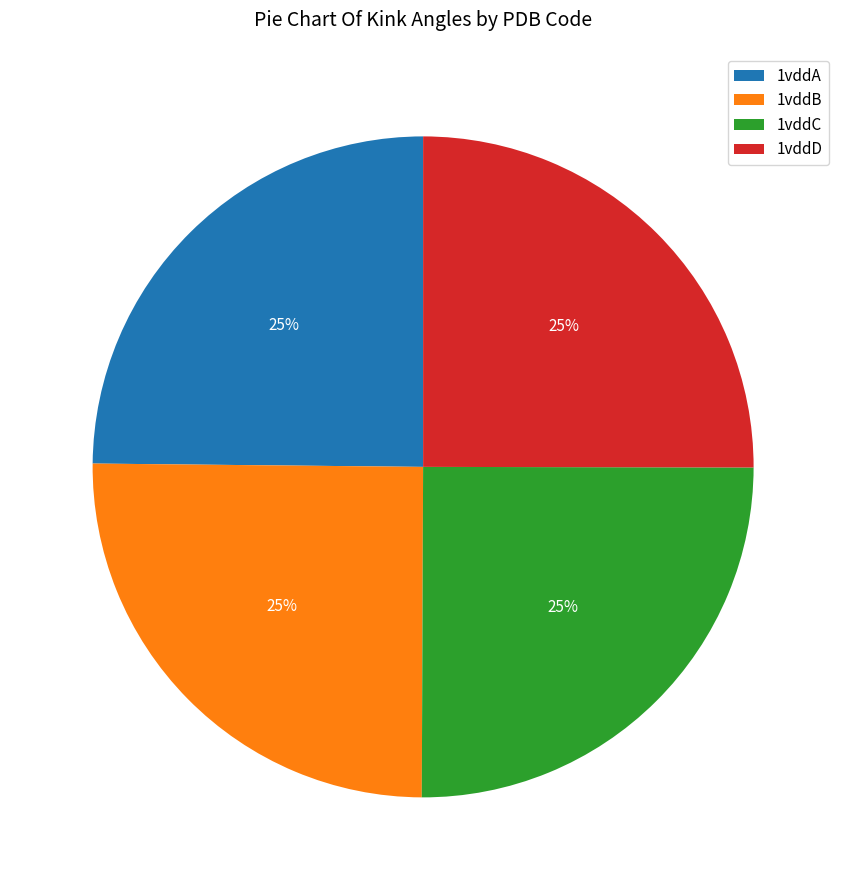

Does 1vddD account for over 50% of the chart?

No